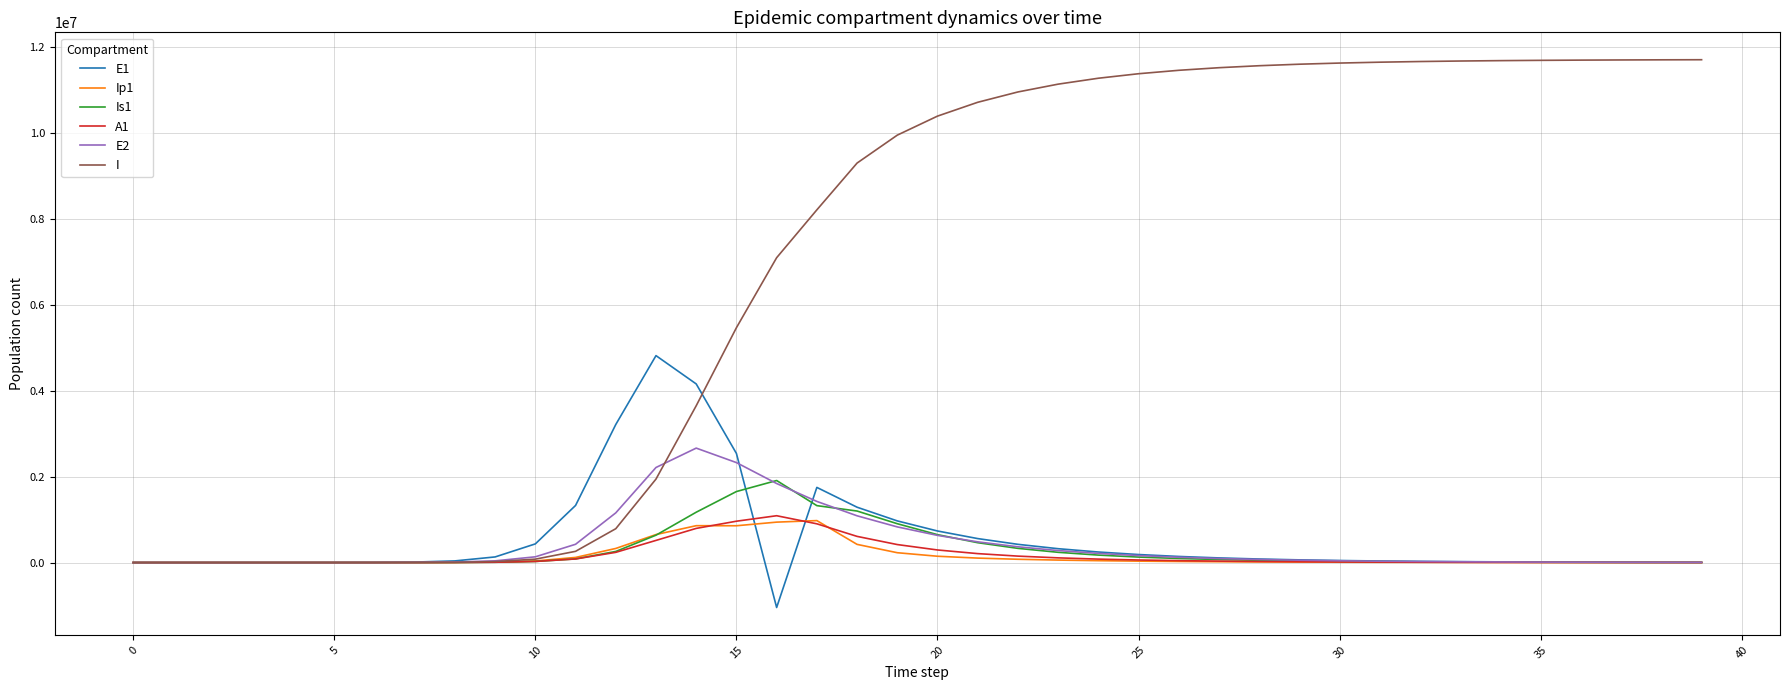

What is the highest value of the I series?

11701350.6